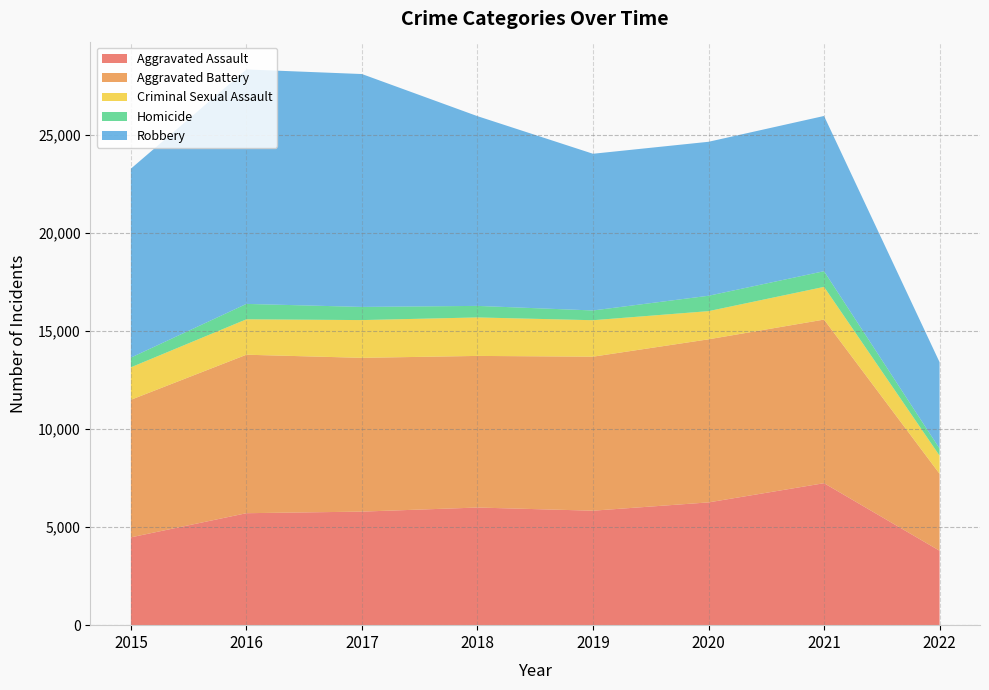

Reading right to left, extract all data points from this chart.

Aggravated Assault: 3797	7243	6263	5840	6001	5793	5712	4480
Aggravated Battery: 3928	8347	8320	7857	7735	7845	8085	7018
Criminal Sexual Assault: 924	1667	1437	1860	1963	1926	1807	1656
Homicide: 363	801	785	498	589	672	786	496
Robbery: 4405	7919	7855	7994	9679	11880	11960	9638